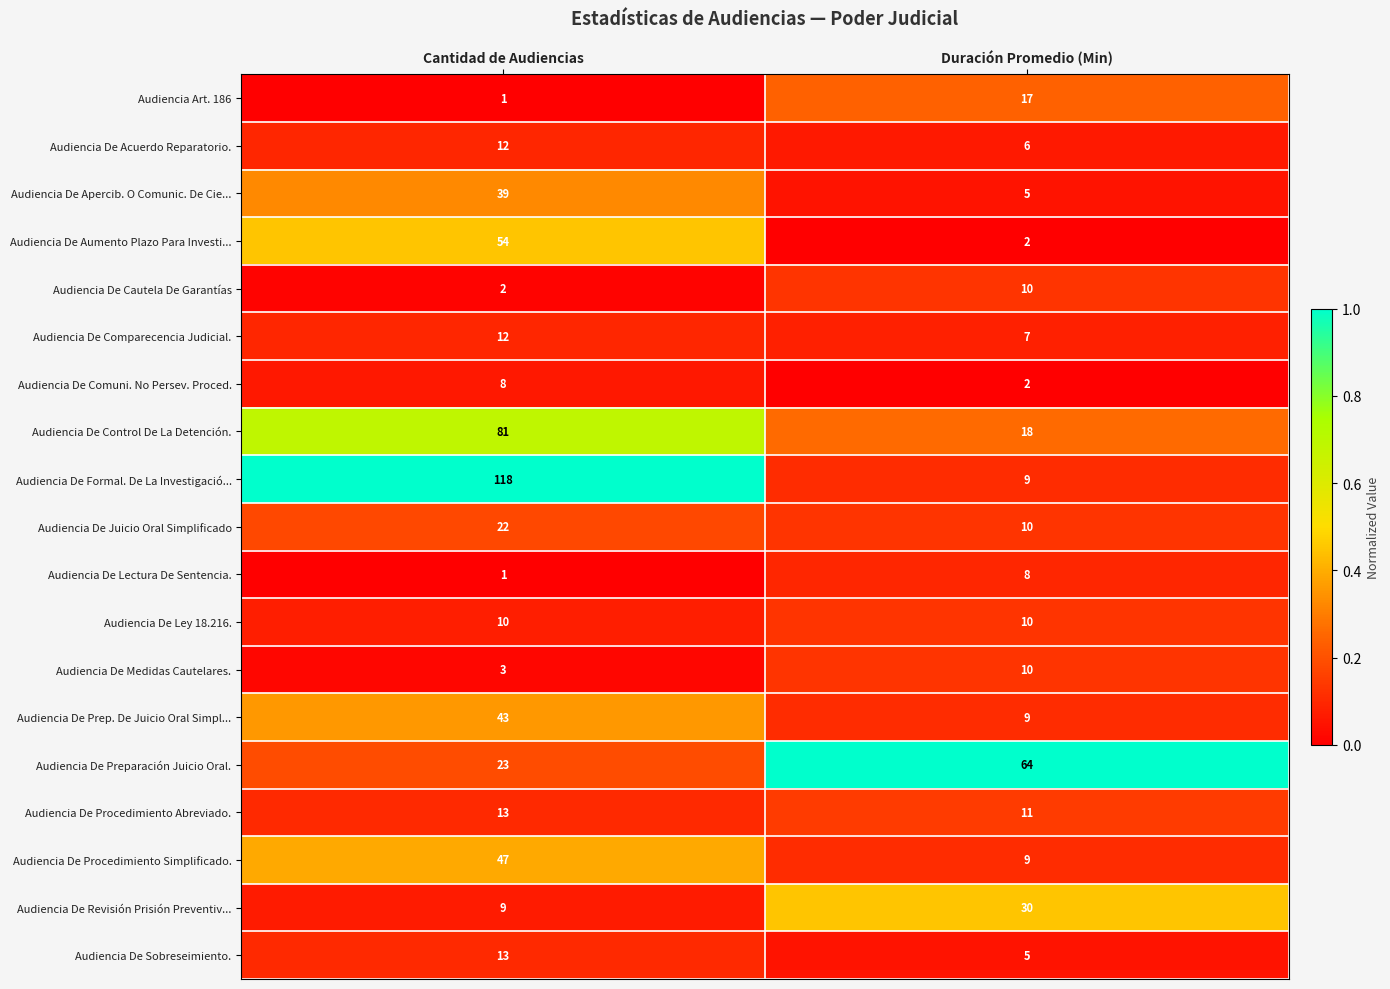

The value of Audiencia De Formal. De La Investigació... at Cantidad de Audiencias is 118. True or false?

True